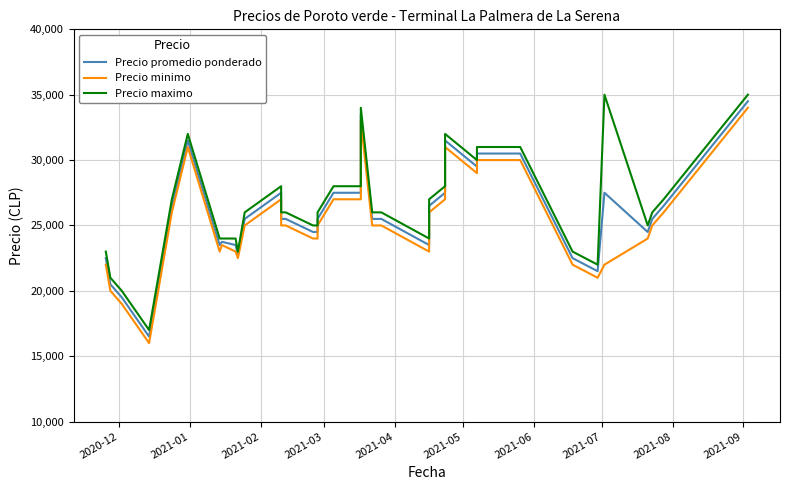

Is it true that Precio promedio ponderado equals 6964 at 2021-07?

False